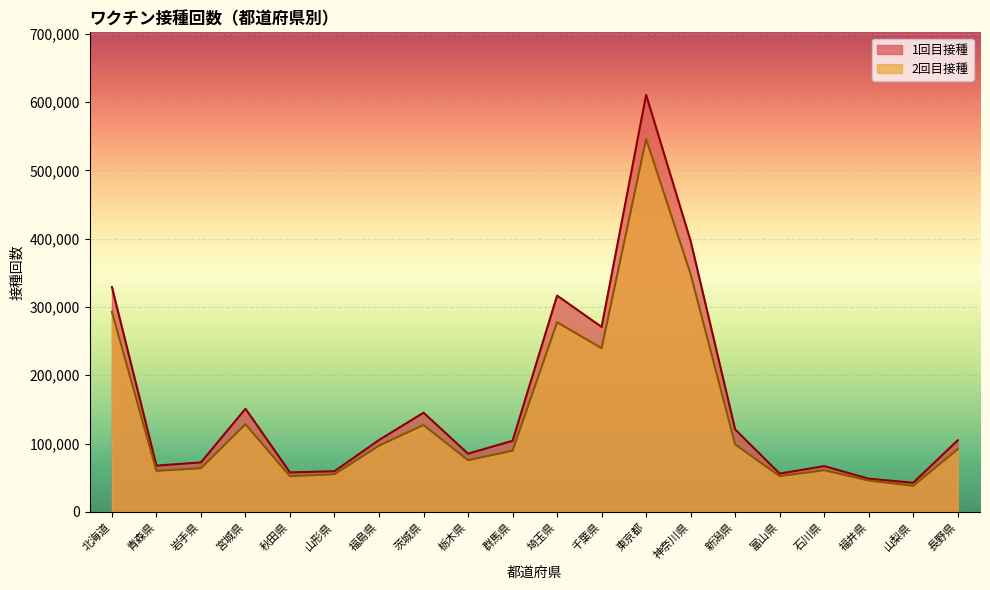

What is the difference between the second highest and minimum values in the 1回目接種 series?

353817